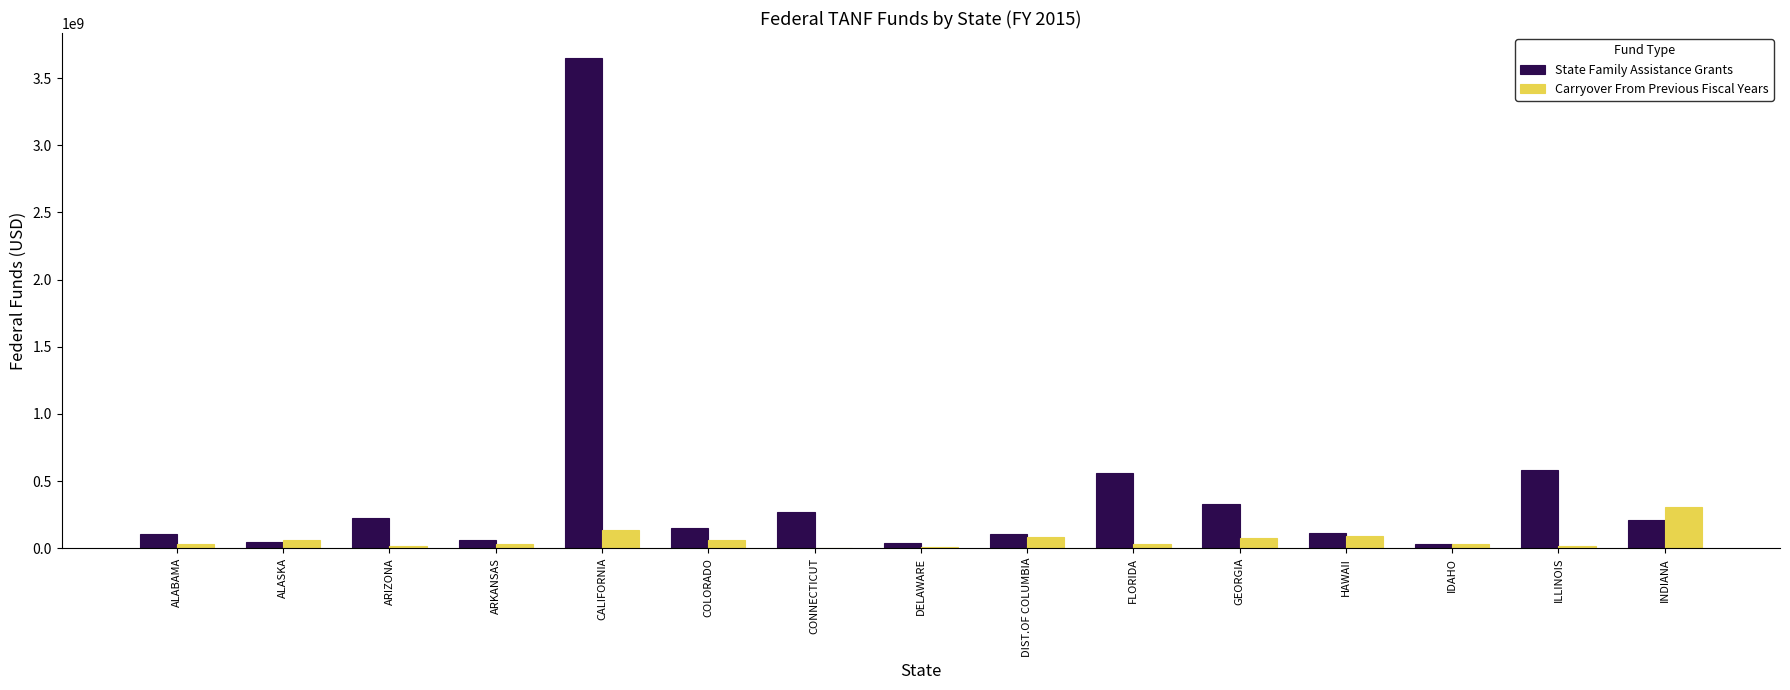

Count the number of data series in this chart.

2